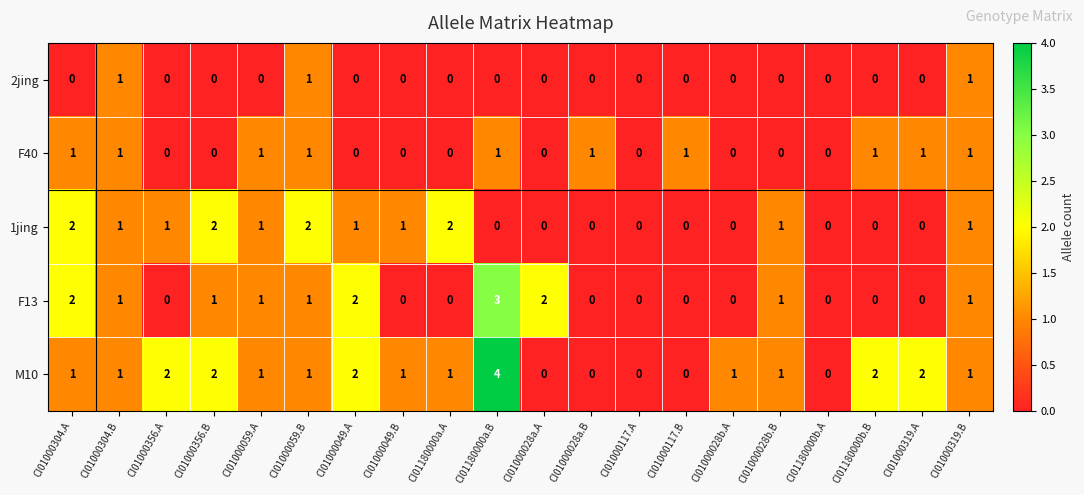

What is the total value across all series at CI01000319.A?

3